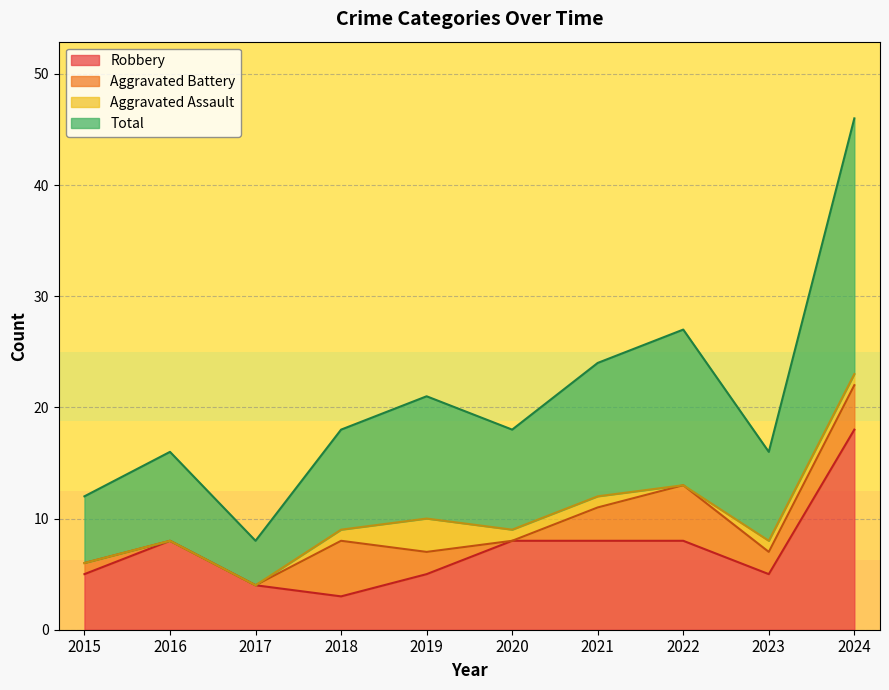

The value of Robbery at 2021 is 12. True or false?

False